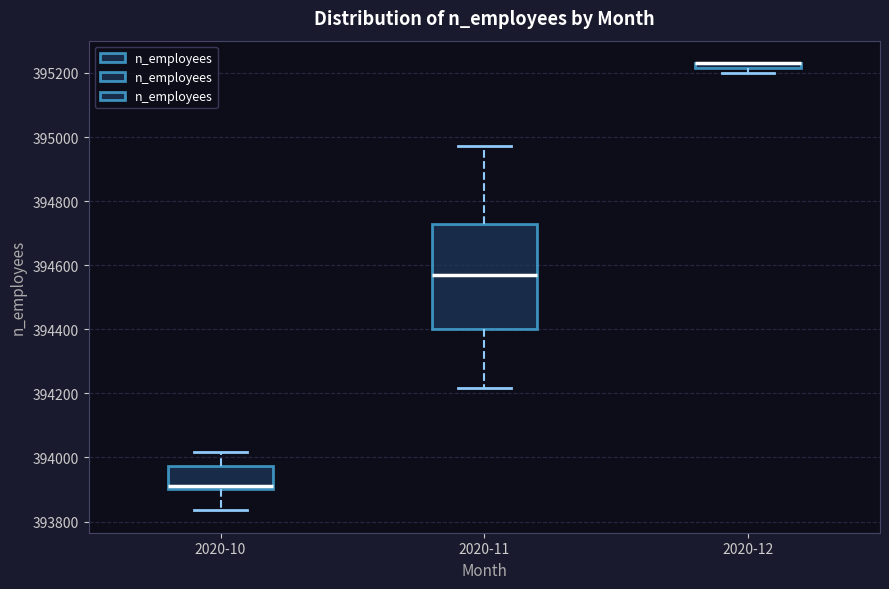

Where is the lower edge of the box for 2020-12 on the y-axis? The values are not printed on the chart, so give them approximately, as read against the axis.

395220